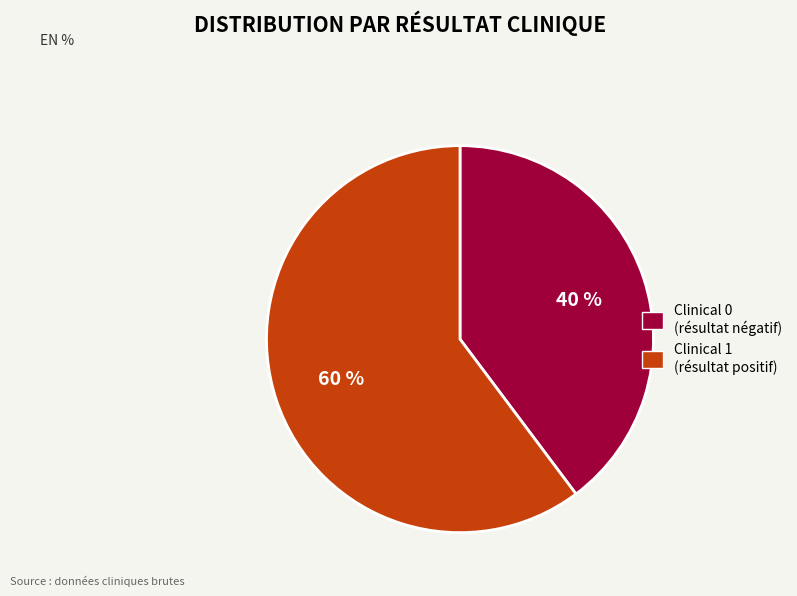

The Clinical 0 slice represents 53% of the pie. True or false?

False